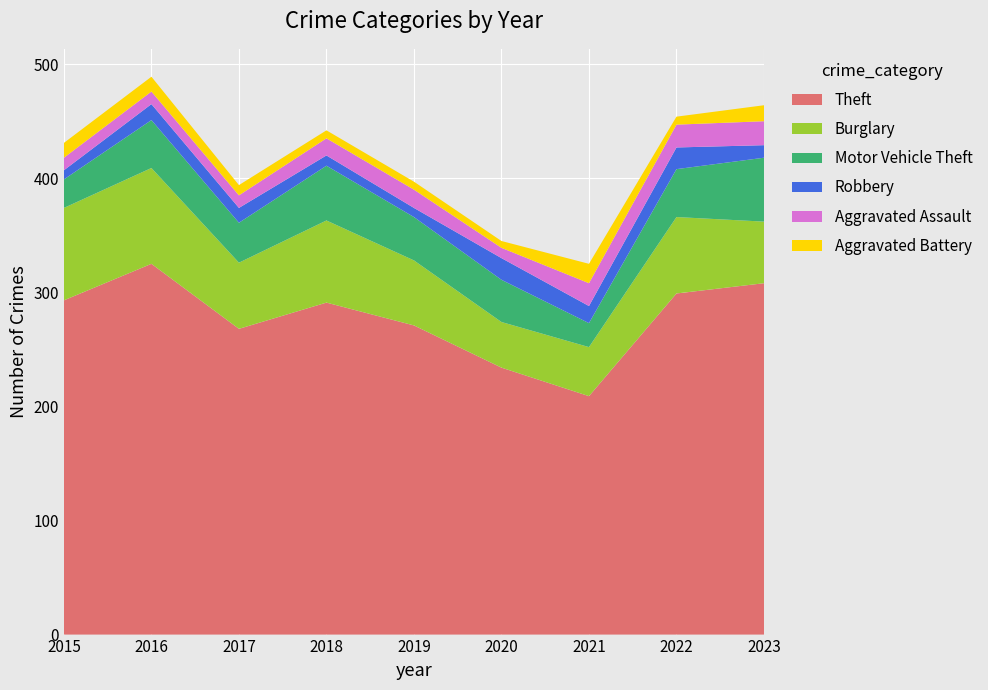

Reading left to right, list all the values displayed in this chart.

Theft: 2015=293	2016=325	2017=268	2018=291	2019=271	2020=234	2021=209	2022=299	2023=308
Burglary: 2015=81	2016=84	2017=58	2018=72	2019=57	2020=40	2021=43	2022=67	2023=54
Motor Vehicle Theft: 2015=25	2016=42	2017=35	2018=48	2019=38	2020=37	2021=21	2022=42	2023=56
Robbery: 2015=8	2016=14	2017=13	2018=9	2019=8	2020=19	2021=15	2022=19	2023=11
Aggravated Assault: 2015=11	2016=11	2017=11	2018=15	2019=16	2020=9	2021=20	2022=20	2023=21
Aggravated Battery: 2015=13	2016=13	2017=9	2018=7	2019=7	2020=6	2021=17	2022=7	2023=14